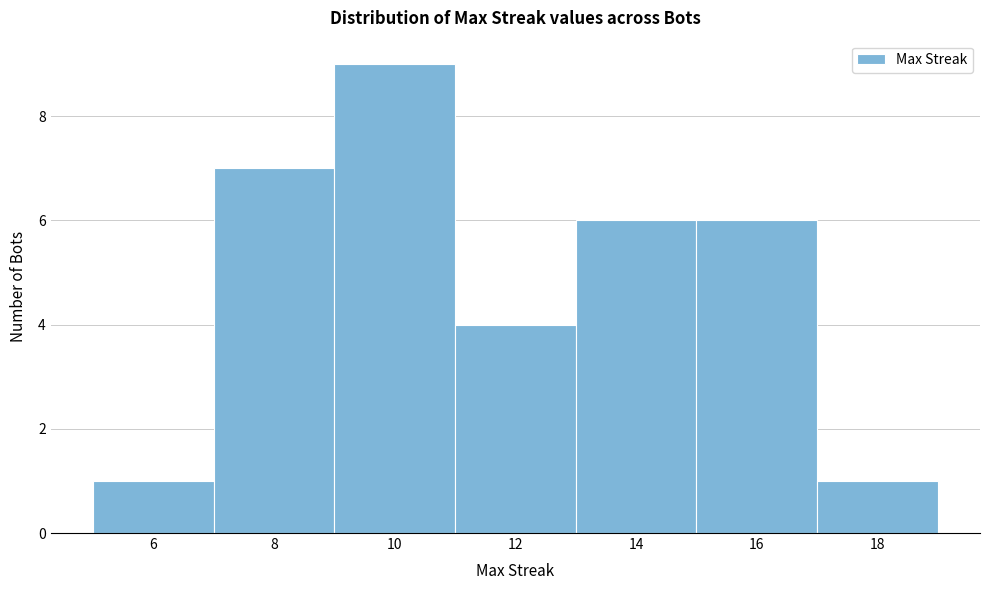

What is the height of the bar covering 11 to 13 on the x-axis? The values are not printed on the chart, so give them approximately, as read against the axis.

4